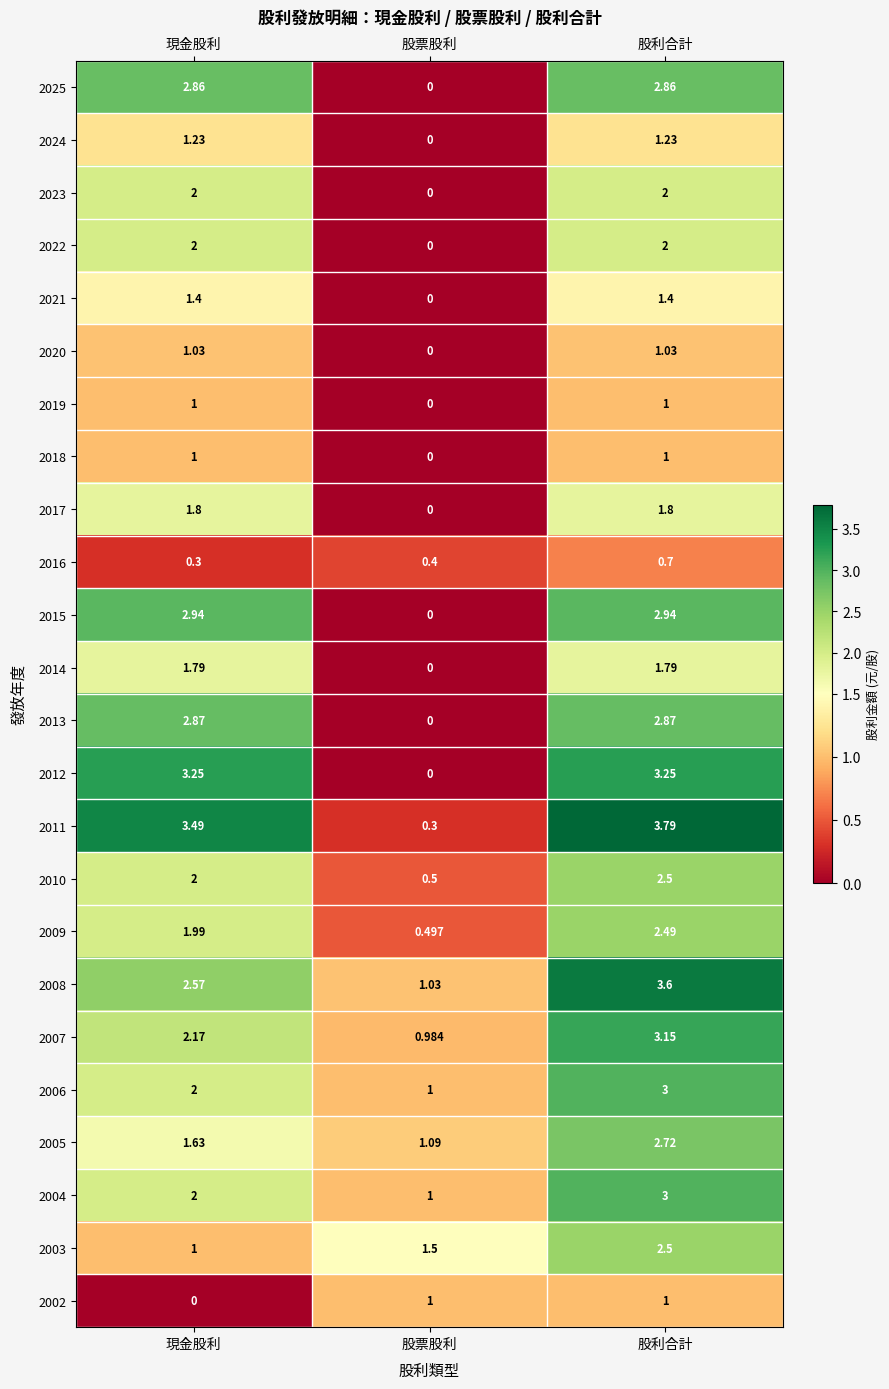

Count the number of categories in the chart.

3